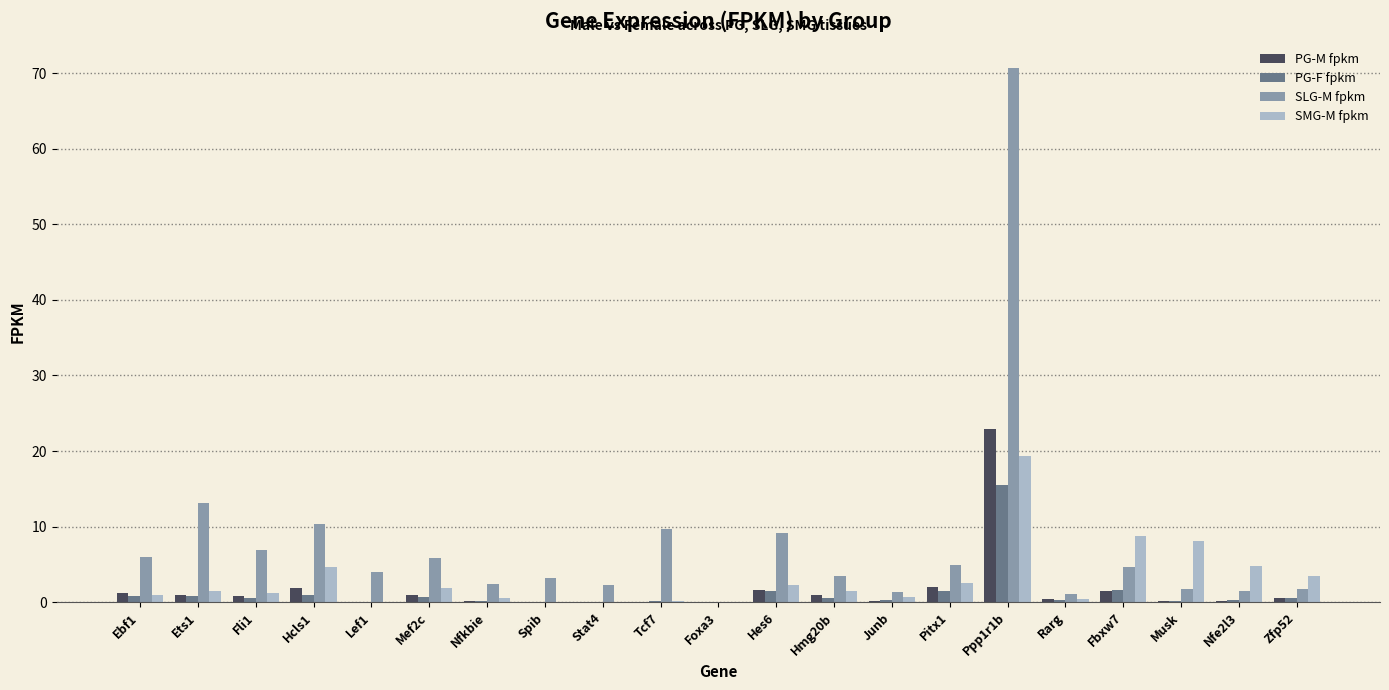

At which category is the sum across all series the highest?

Ppp1r1b